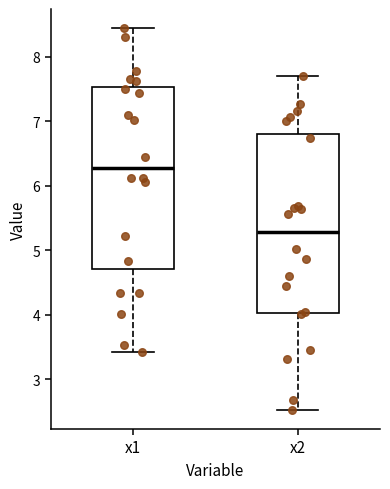

Reading left to right, read every box against the y-axis: the position of its median line, the range the box covers, and the ends of its whiskers. The values are not printed on the chart, so give them approximately, as read against the axis.

x1: median 6.3, box 4.7 to 7.5, whiskers 3.4 to 8.4
x2: median 5.3, box 4.0 to 6.8, whiskers 2.5 to 7.7